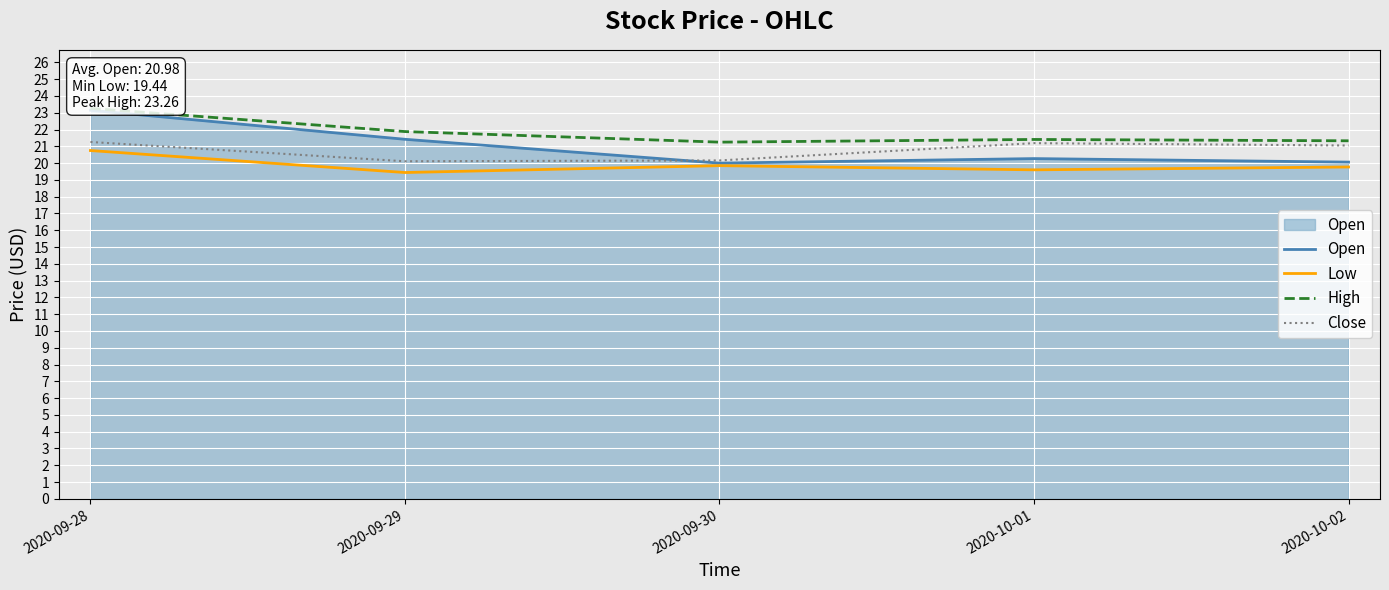

What is the sum of the Close values at 2020-09-29 and 2020-10-02?

41.2